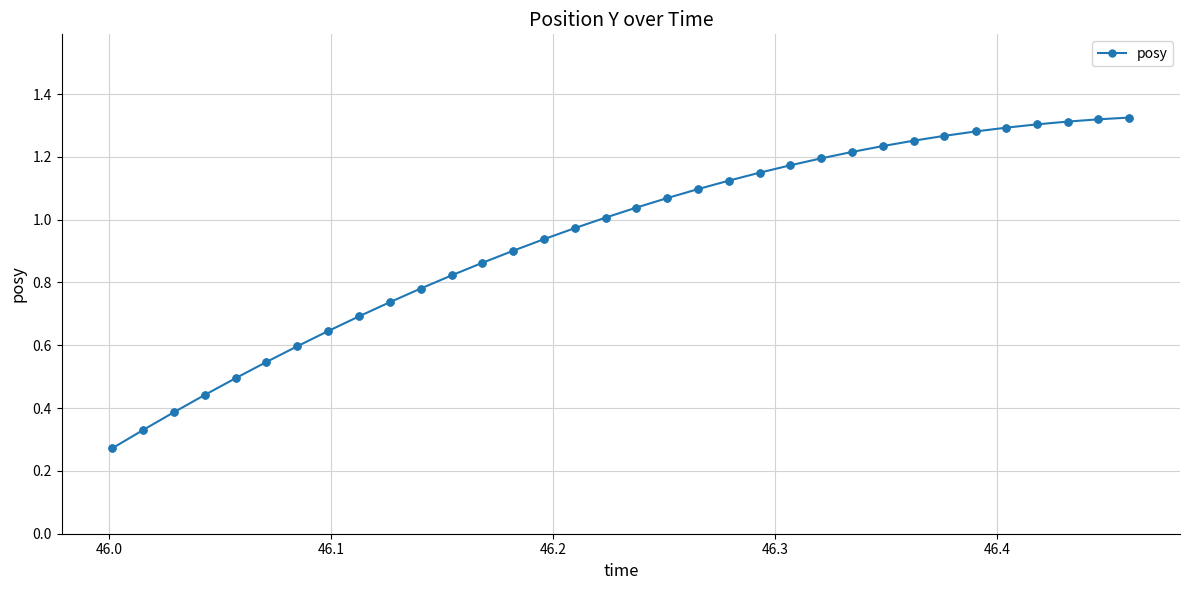

What is the sum of all values?

32.1